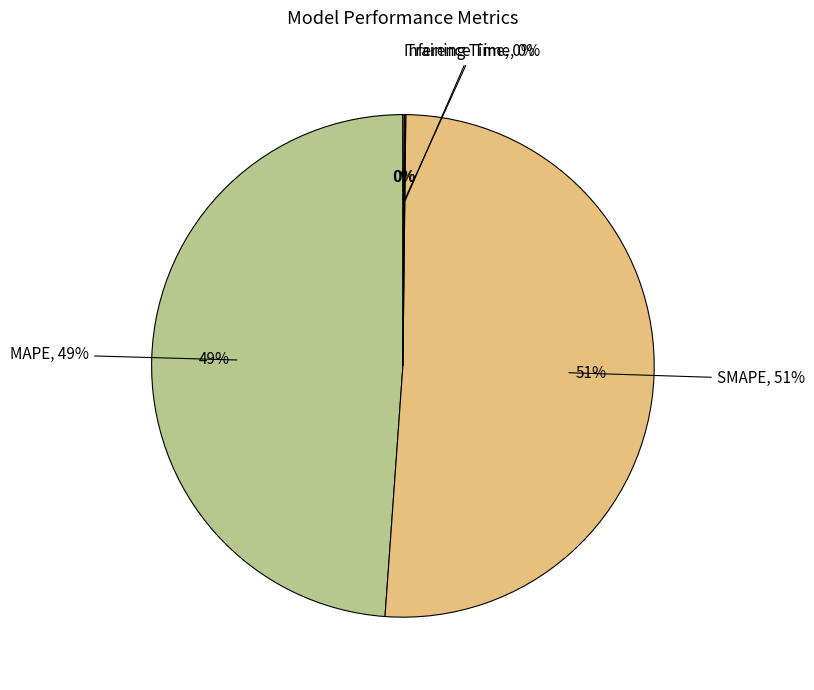

Which has a higher value, SMAPE or MAPE?

SMAPE